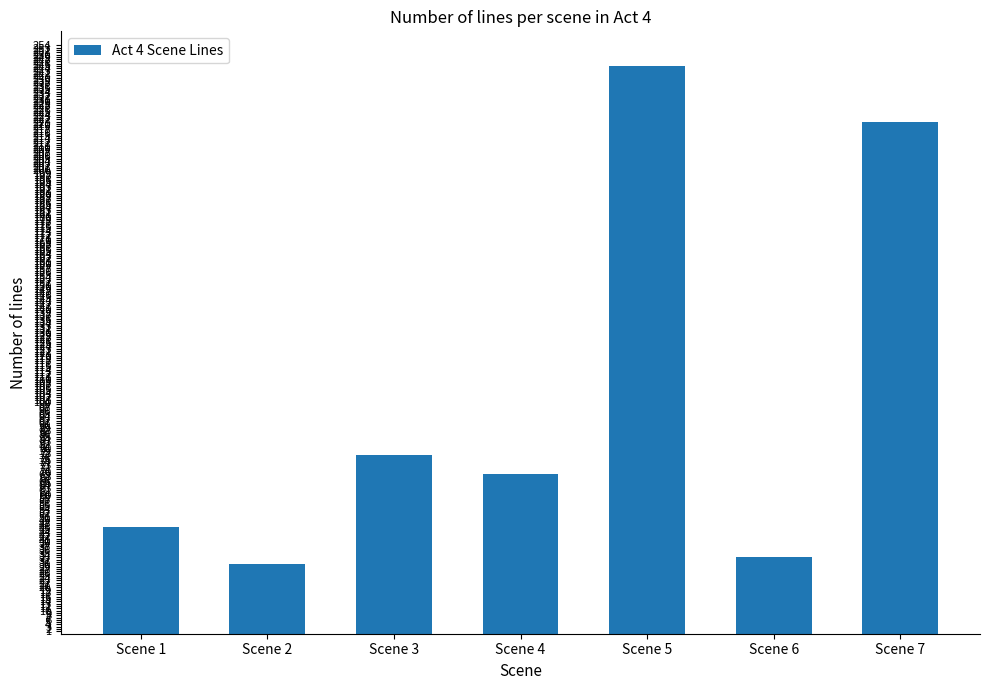

List the labels in order of value, smallest first.

Scene 2, Scene 6, Scene 1, Scene 4, Scene 3, Scene 7, Scene 5